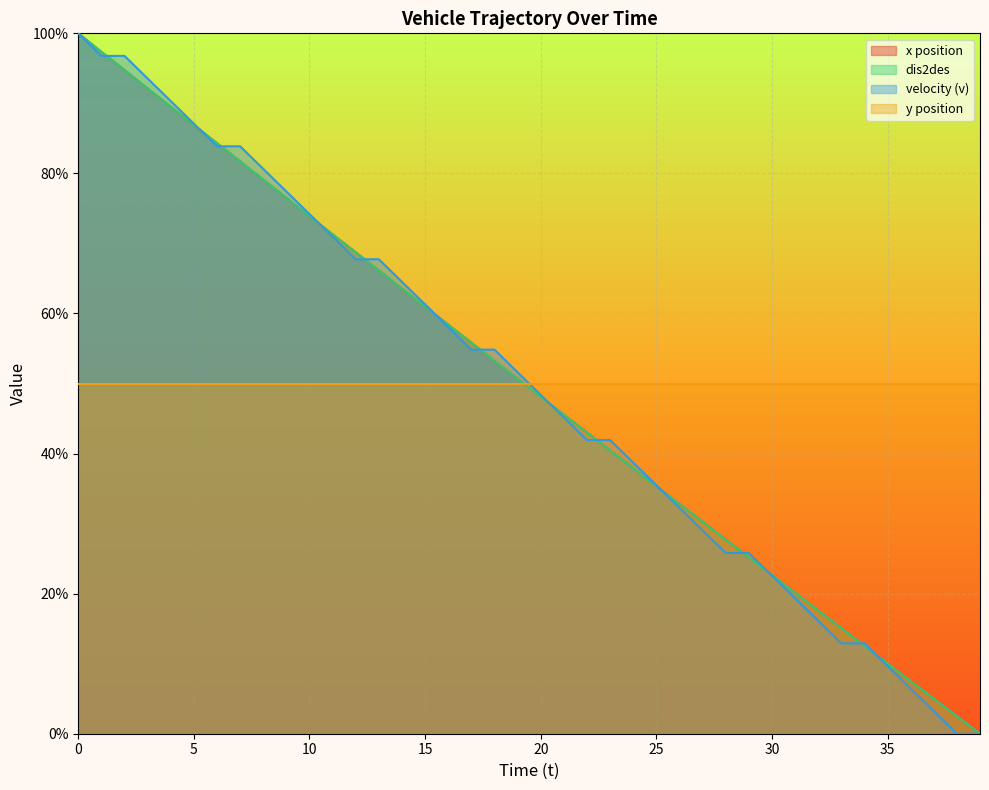

What is the value of the dis2des point at the 8th from the left?

81.7